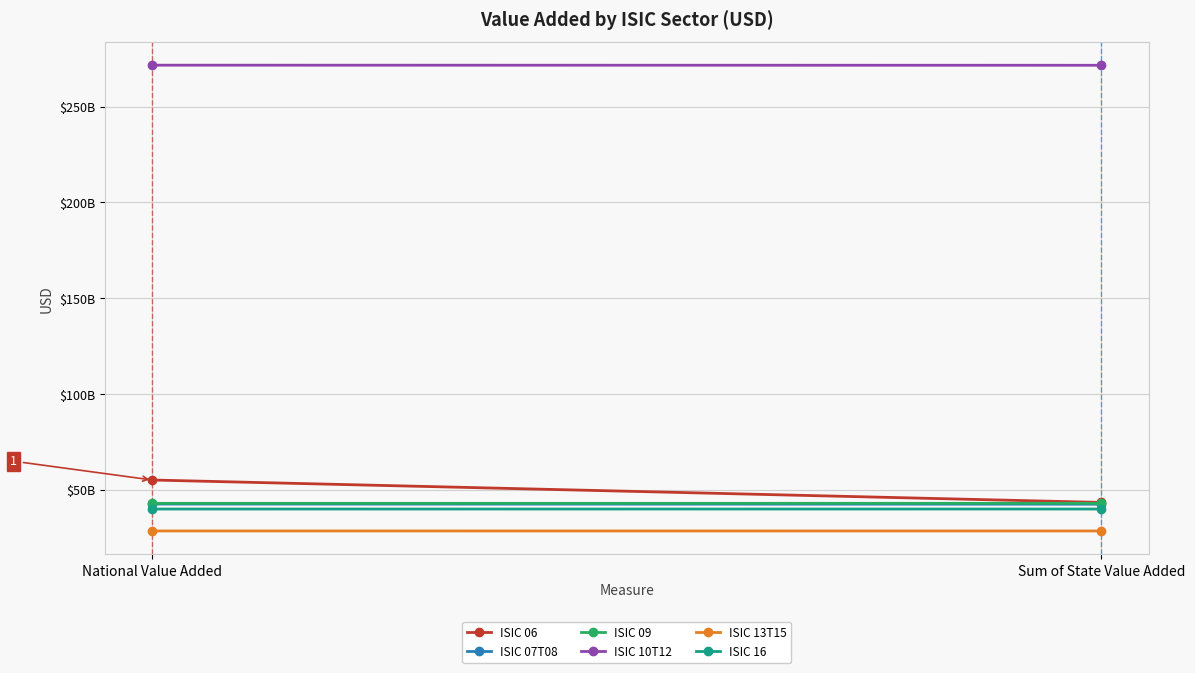

Rank the categories by ISIC 07T08 value from lowest to highest.

Sum of State Value Added, National Value Added